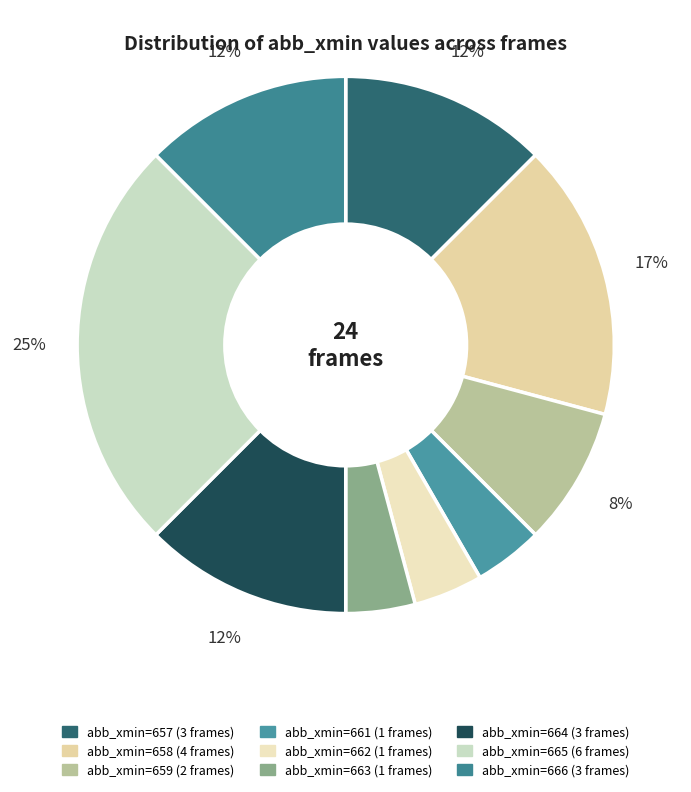

Which category has the smallest portion of the pie?

661